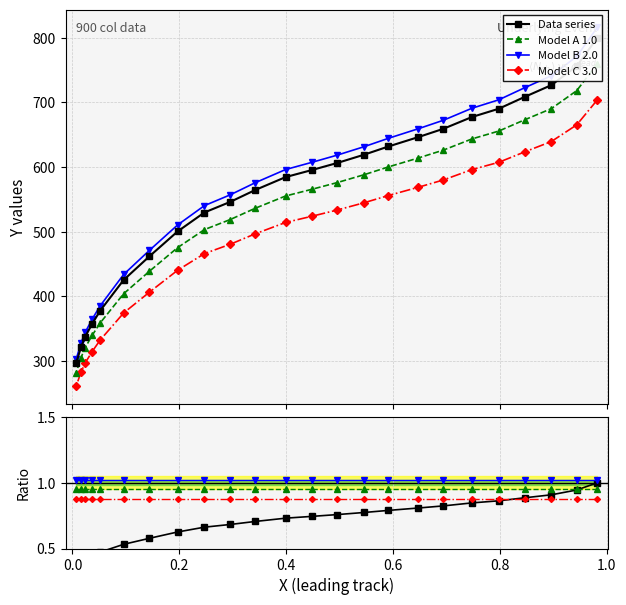

Between 0.2 and 0.8, which series saw the biggest shift?

Data series